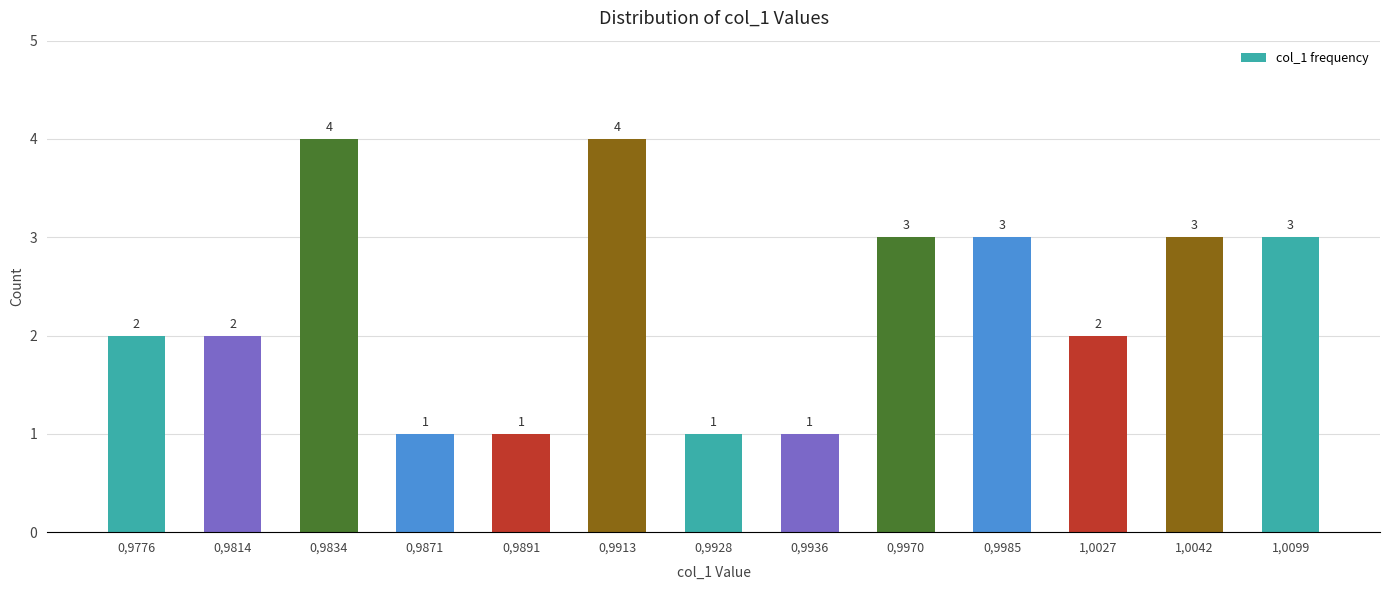

What is the smallest value displayed?

1